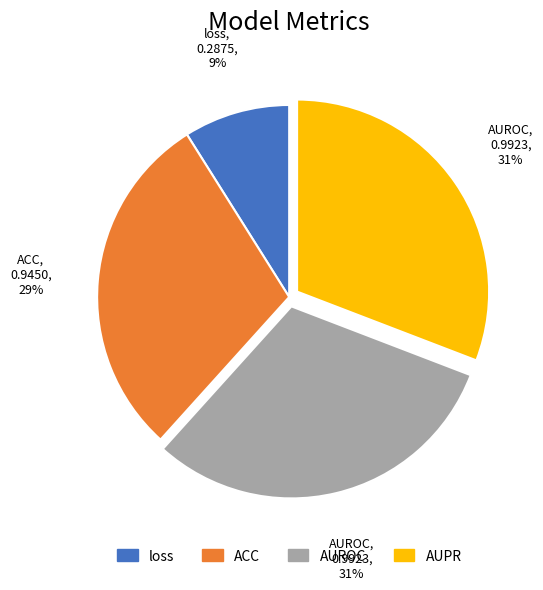

Does loss represent more than half of the total?

No